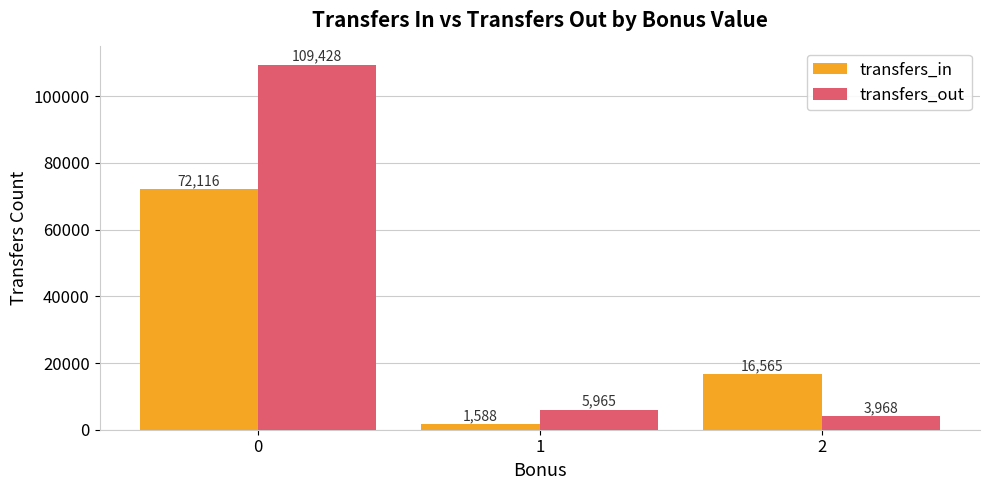

Reading right to left, transcribe all the data shown in this chart.

transfers_in: 16565	1588	72116
transfers_out: 3968	5965	109428